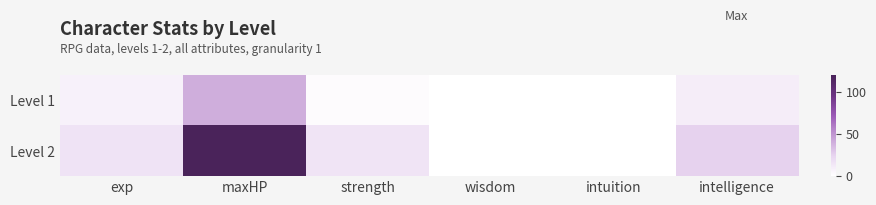

Which series has the largest total across all categories?

Level 2